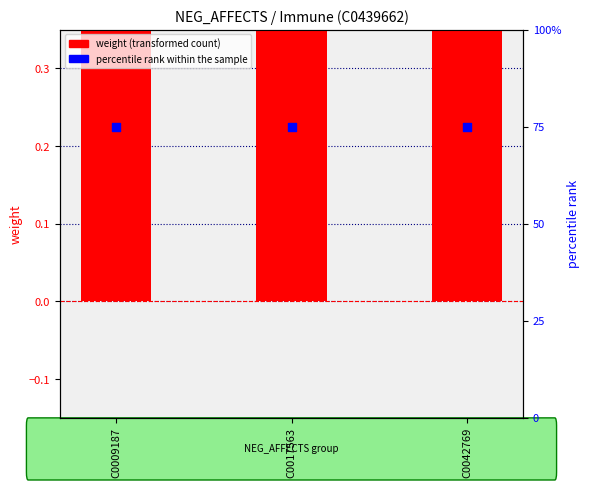

Which series reaches the minimum Y coordinate?

weight (transformed count)